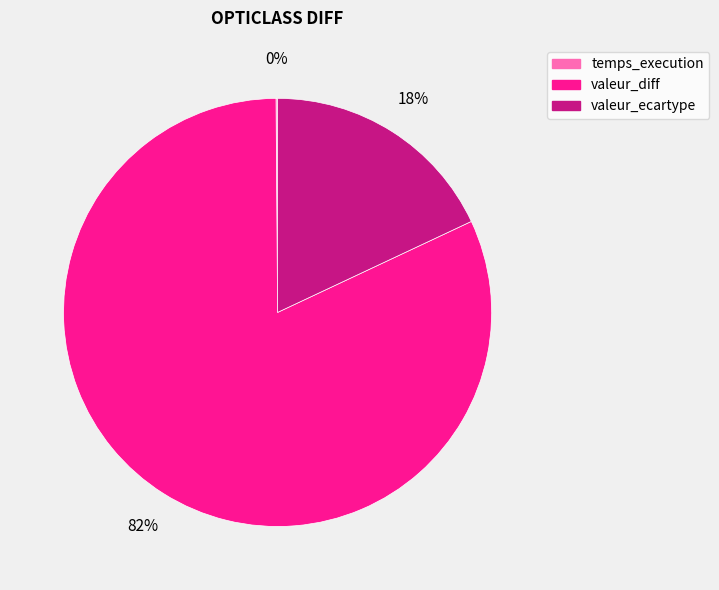

To the nearest percent, what percentage of the pie is valeur_ecartype?

18%